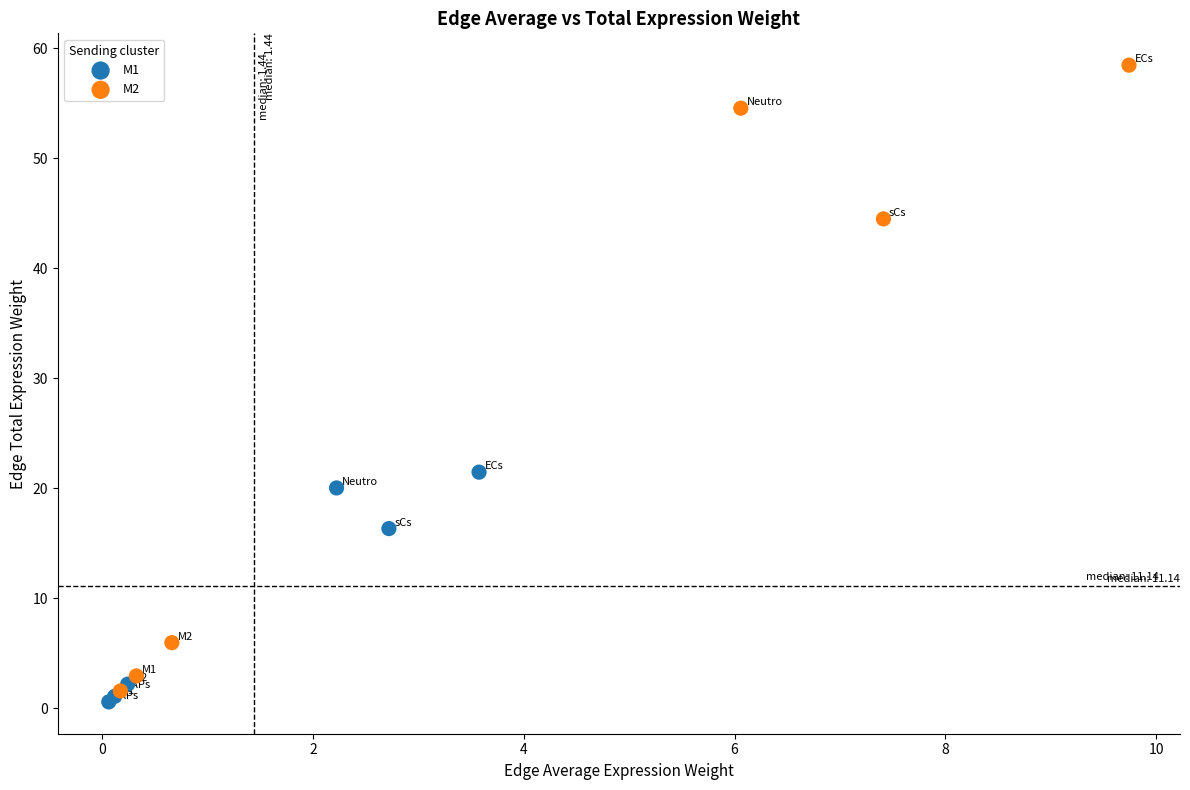

Which series has the widest spread of Y values?

M2